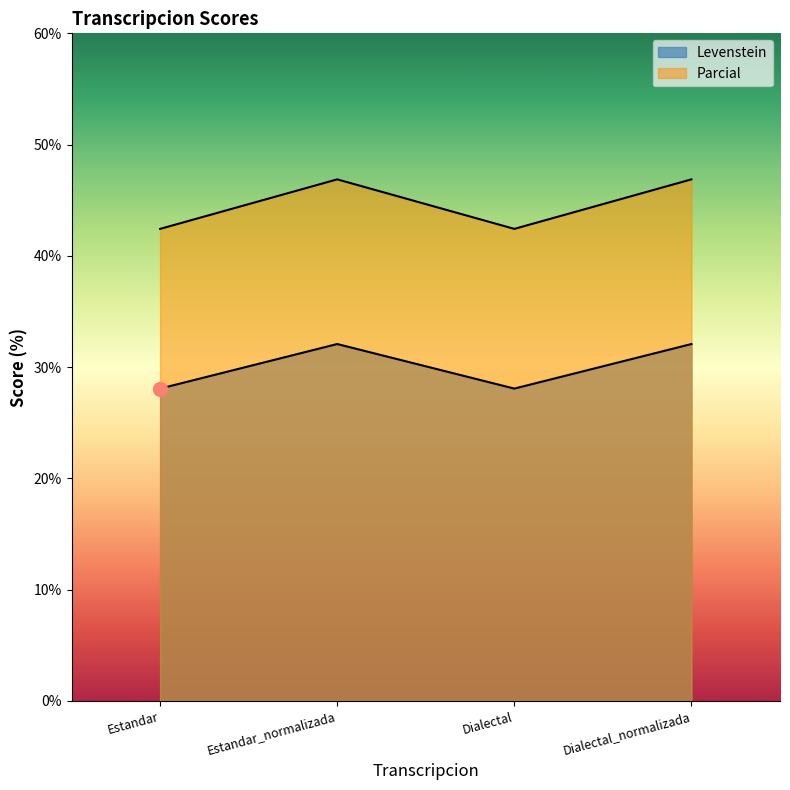

How many values in the Levenstein series exceed 32?

2